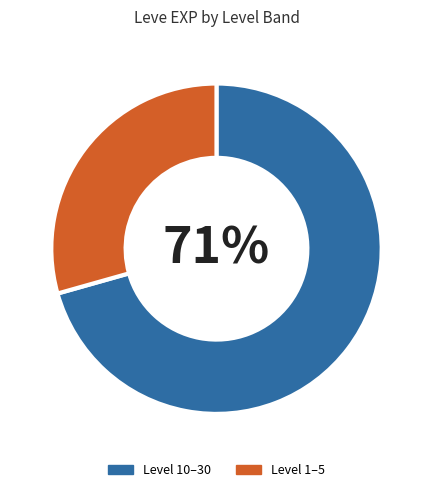

To the nearest percent, what is the combined percentage of Level 1–5 and Level 10–30?

100%